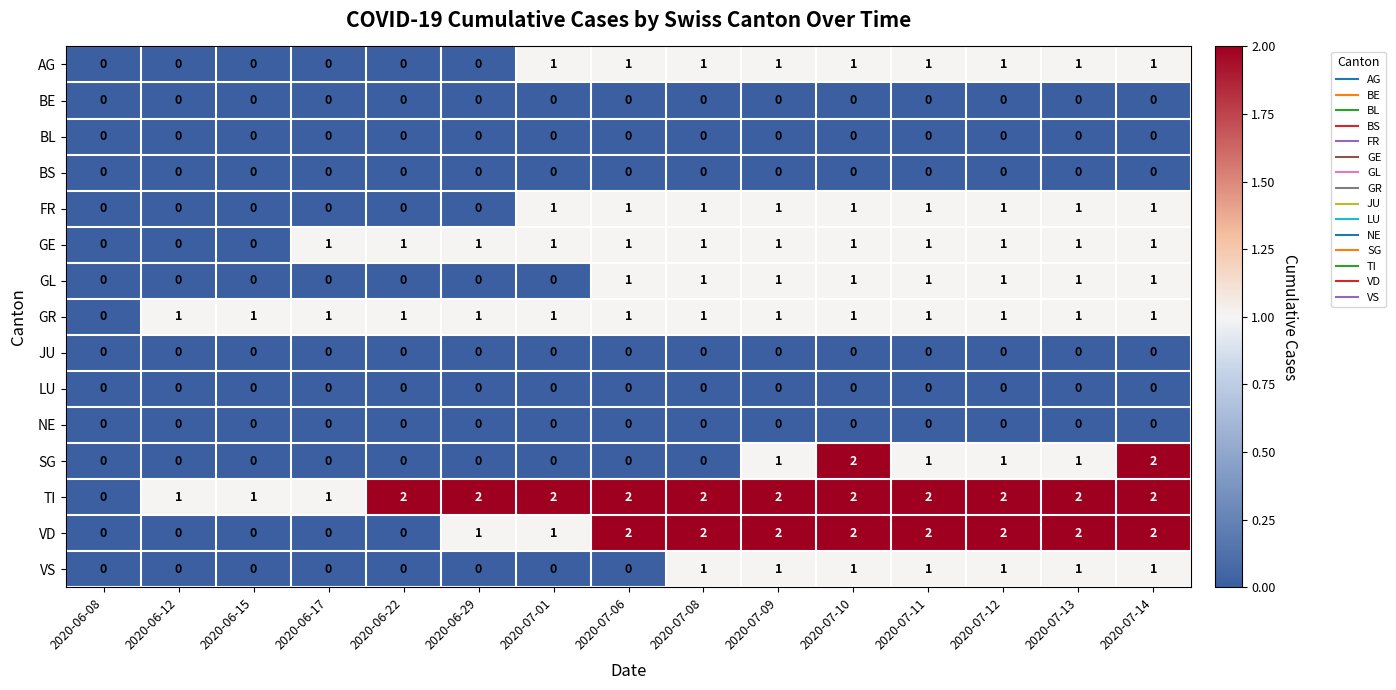

The value of BE at 2020-06-22 is 0. True or false?

True